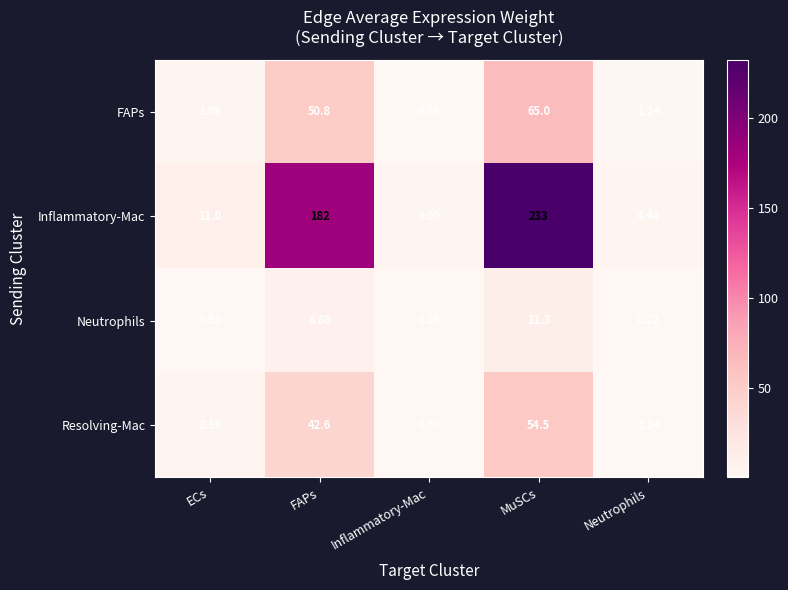

Which series changed the most between ECs and Neutrophils?

Inflammatory-Mac